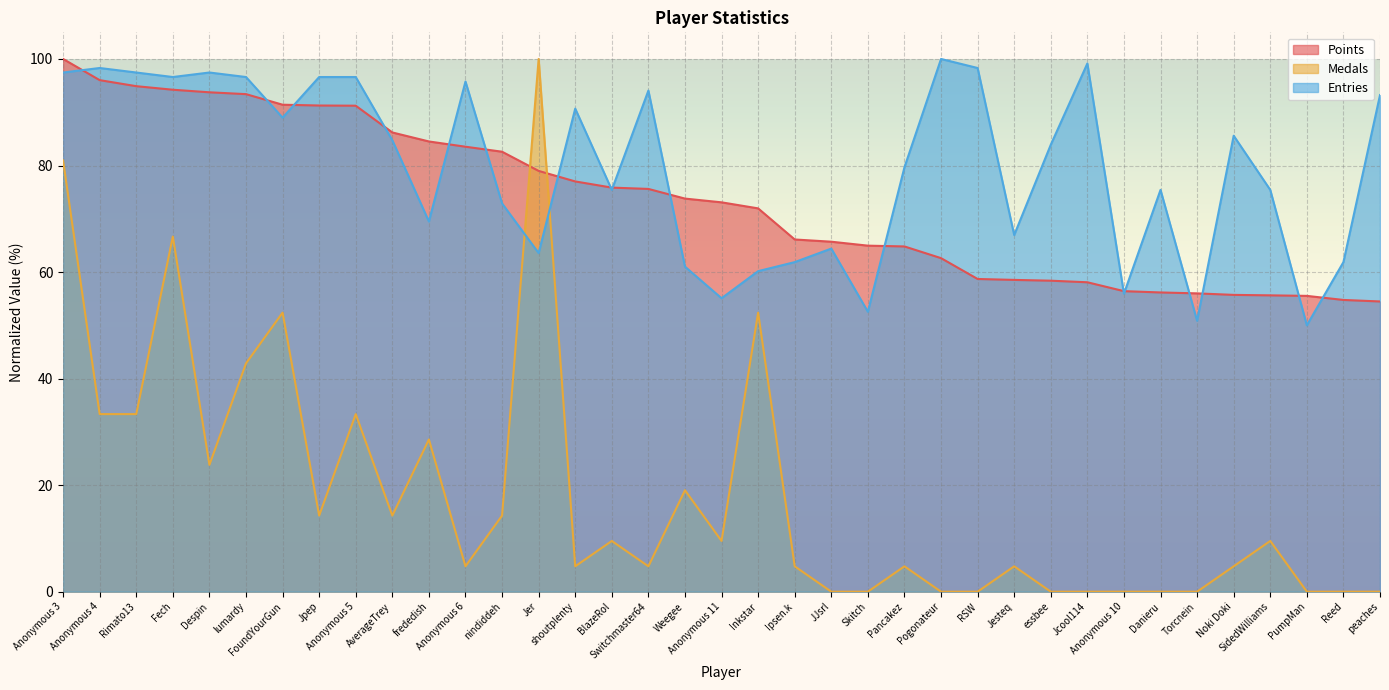

True or false: Medals and Entries intersect in this chart.

True